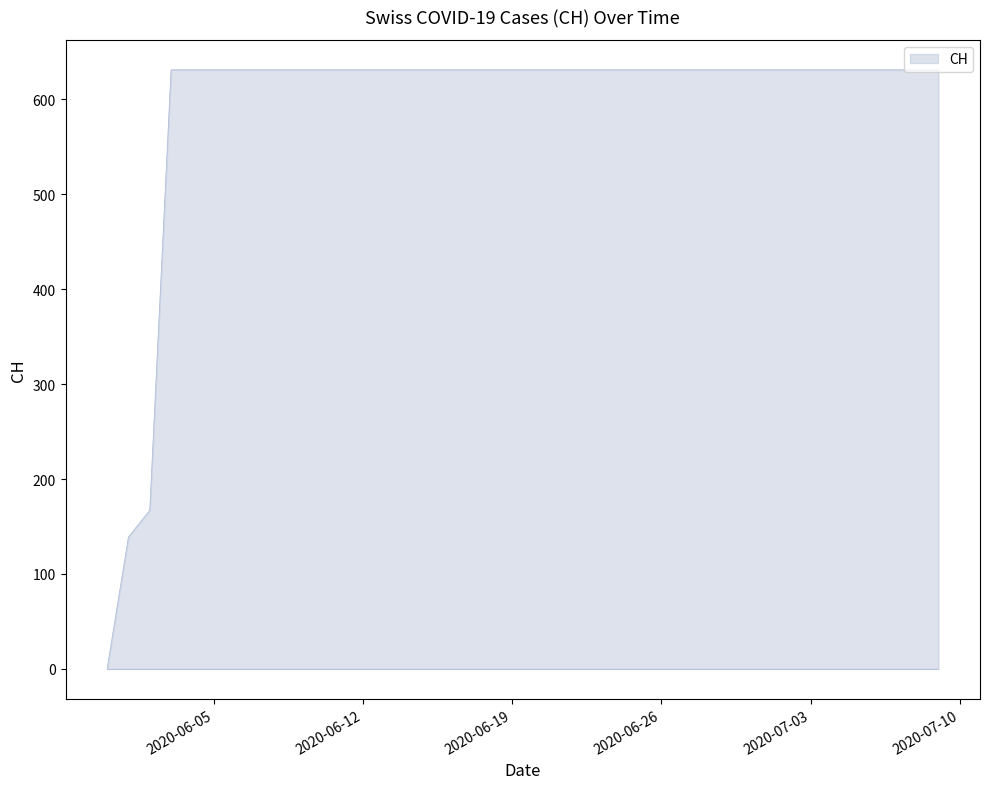

Does the chart have visible grid lines?

No